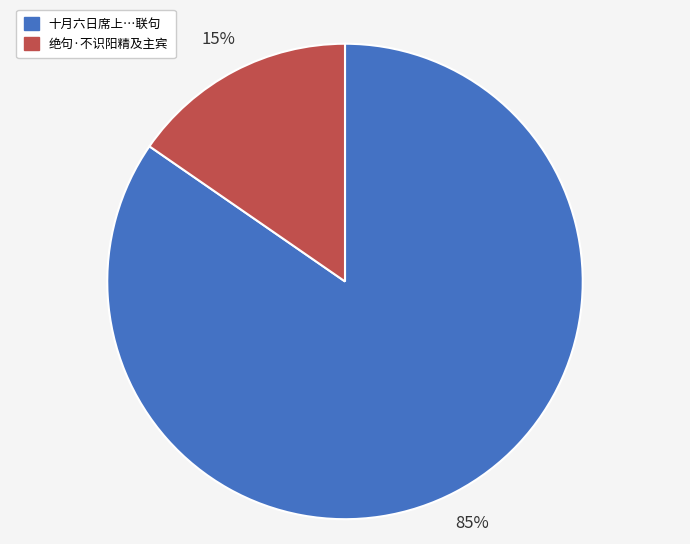

Is there any slice that represents more than half of the pie?

Yes